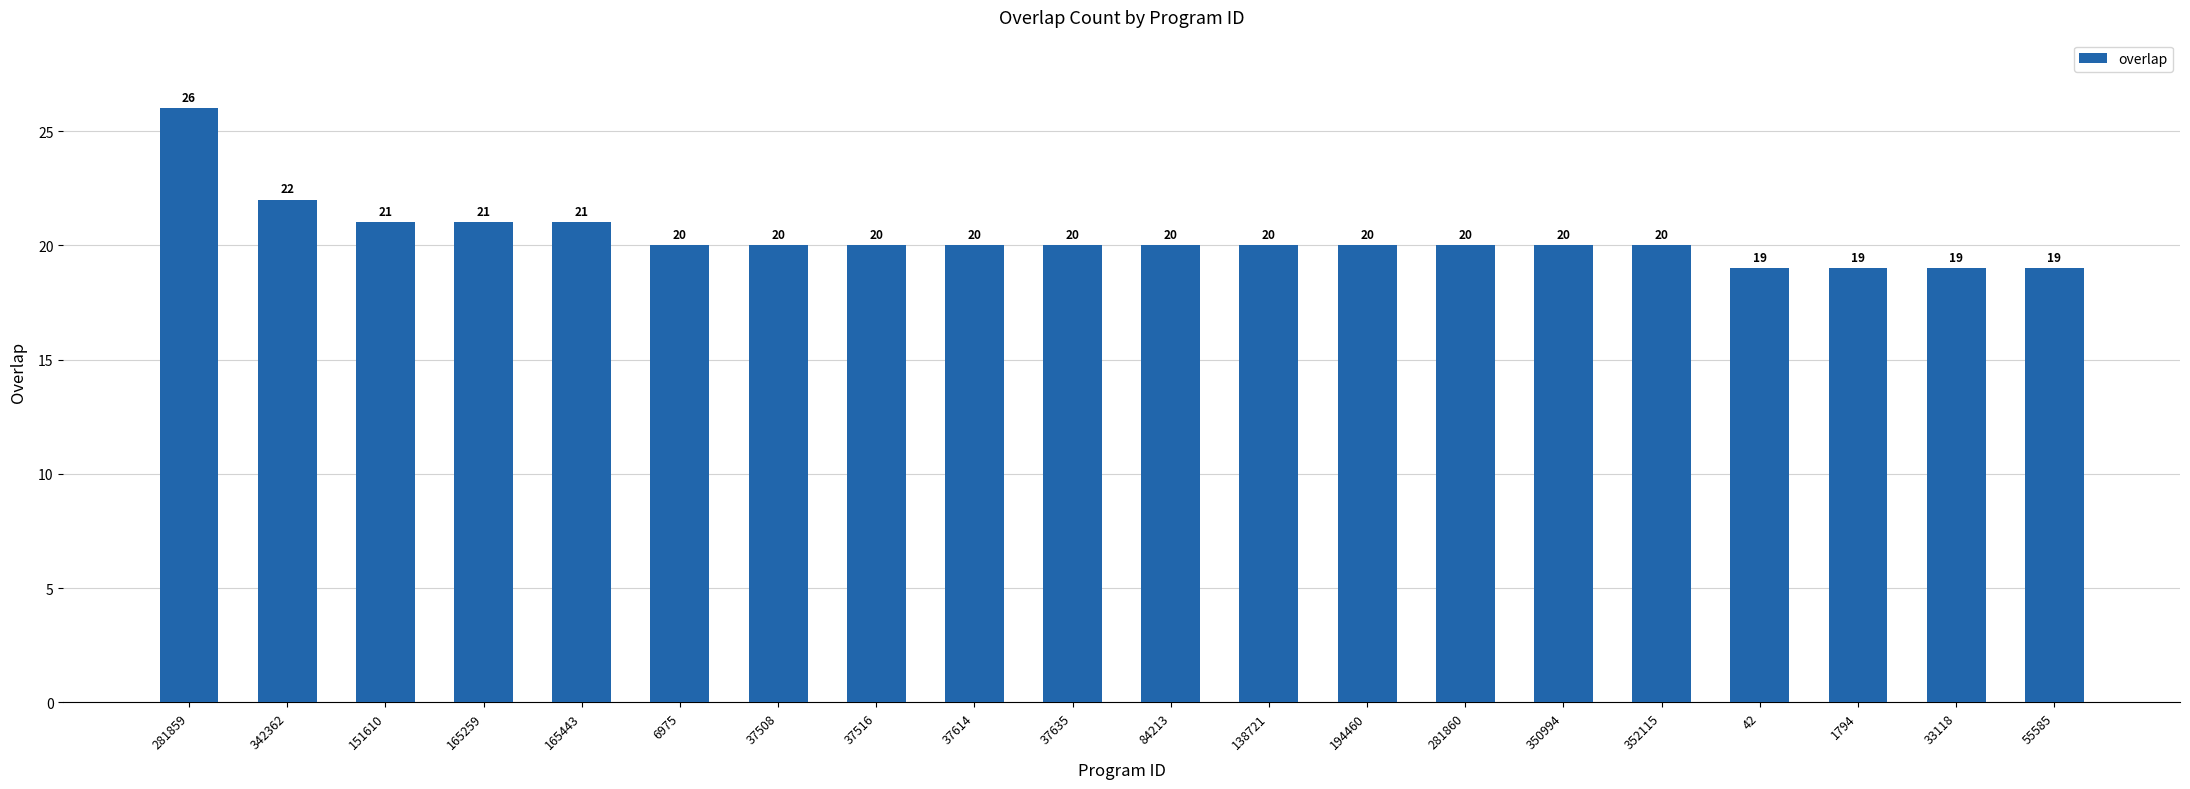

Approximately how many times larger is the value at 194460 compared to 42?

1.1